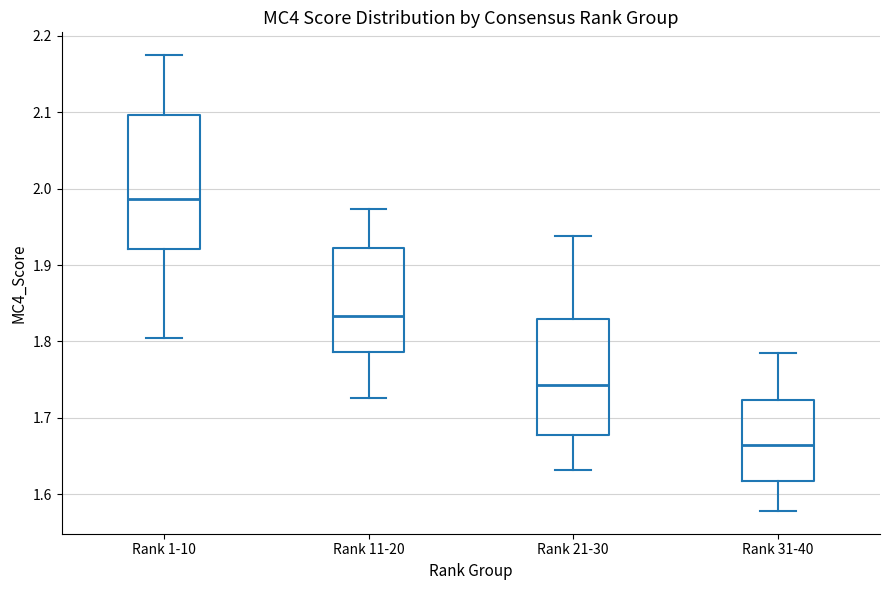

Reading left to right, read every box against the y-axis: the position of its median line, the range the box covers, and the ends of its whiskers. The values are not printed on the chart, so give them approximately, as read against the axis.

Rank 1-10: median 1.99, box 1.92 to 2.10, whiskers 1.80 to 2.17
Rank 11-20: median 1.83, box 1.79 to 1.92, whiskers 1.73 to 1.97
Rank 21-30: median 1.74, box 1.68 to 1.83, whiskers 1.63 to 1.94
Rank 31-40: median 1.66, box 1.62 to 1.72, whiskers 1.58 to 1.78